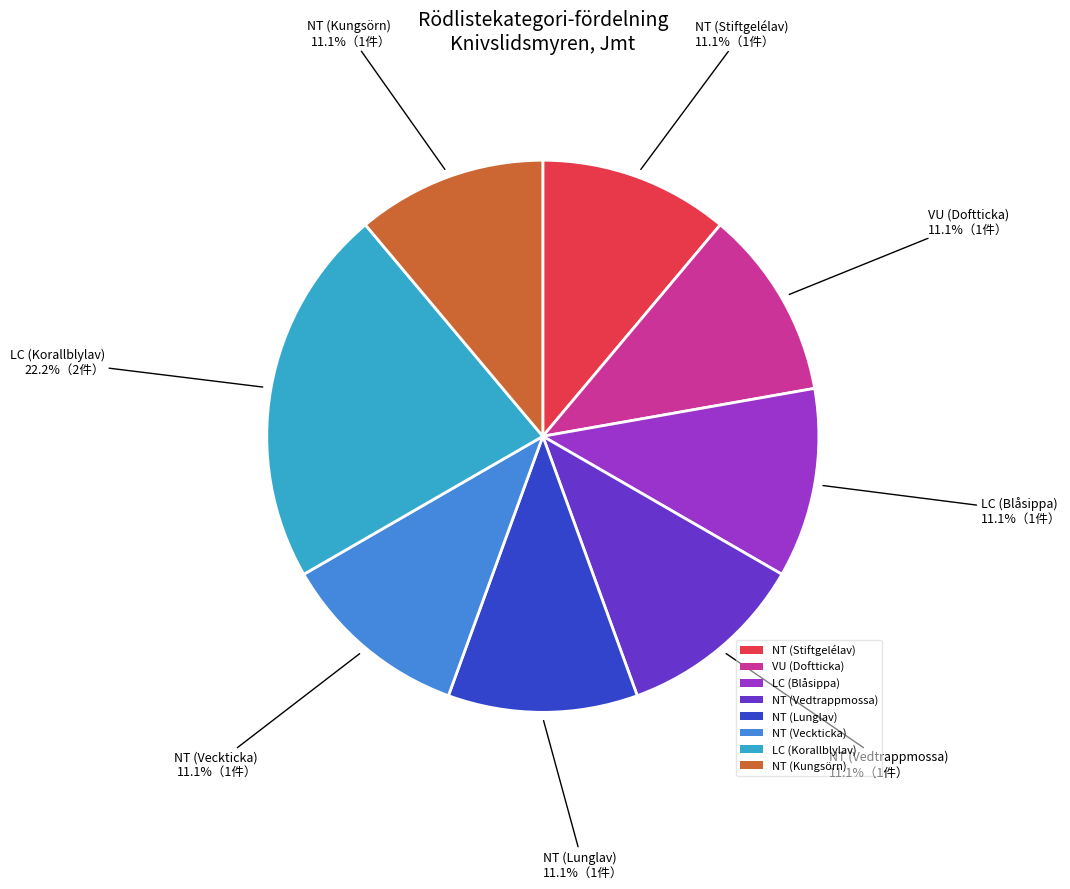

Is there any slice that represents more than half of the pie?

No